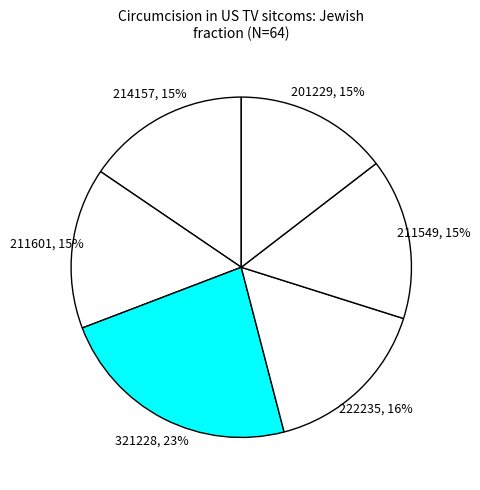

How many segments does this pie chart have?

6